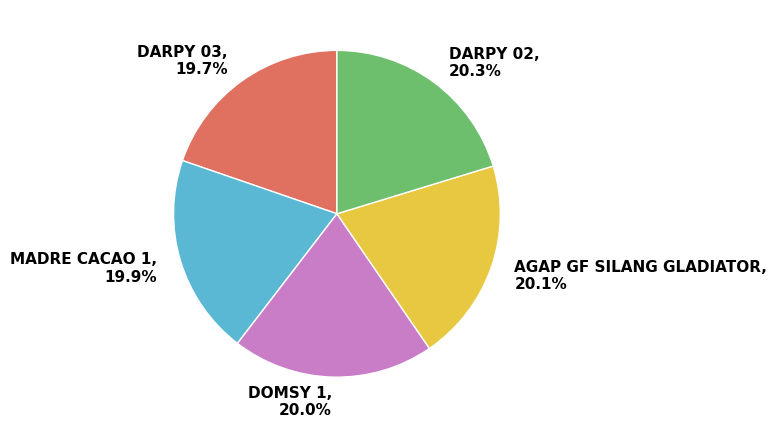

True or false: AGAP GF SILANG GLADIATOR accounts for 20% of the total.

True